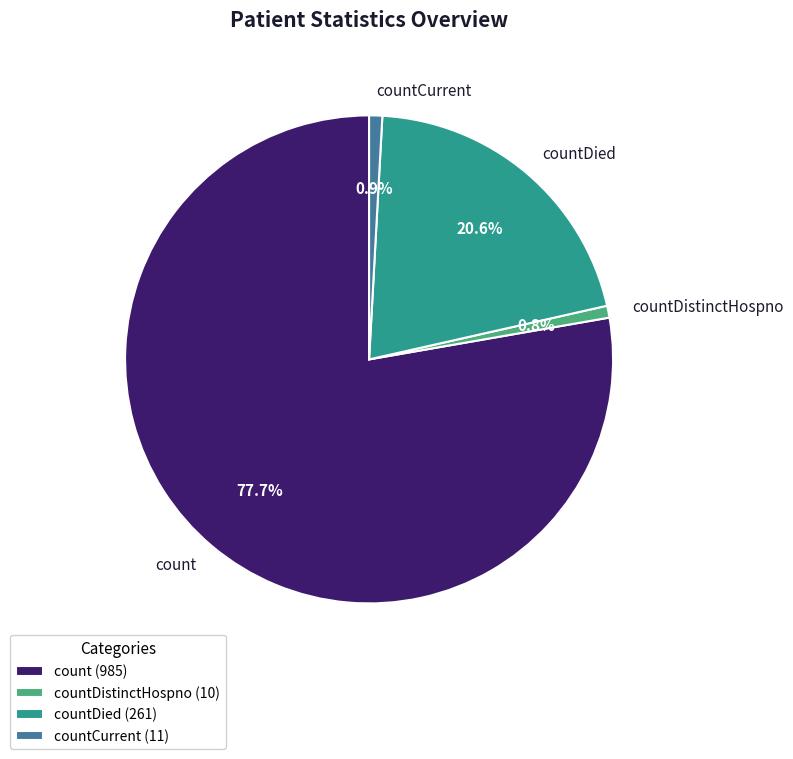

Between count and countDied, which is larger?

count